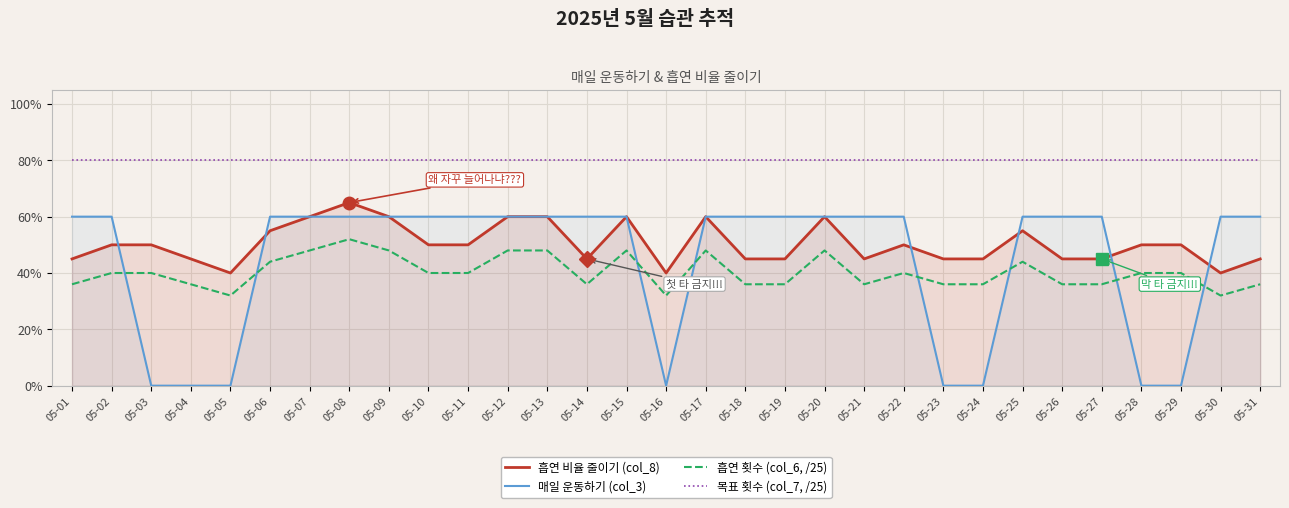

Is it true that 매일 운동하기 (col_3) equals 1.0 at 05-26?

False